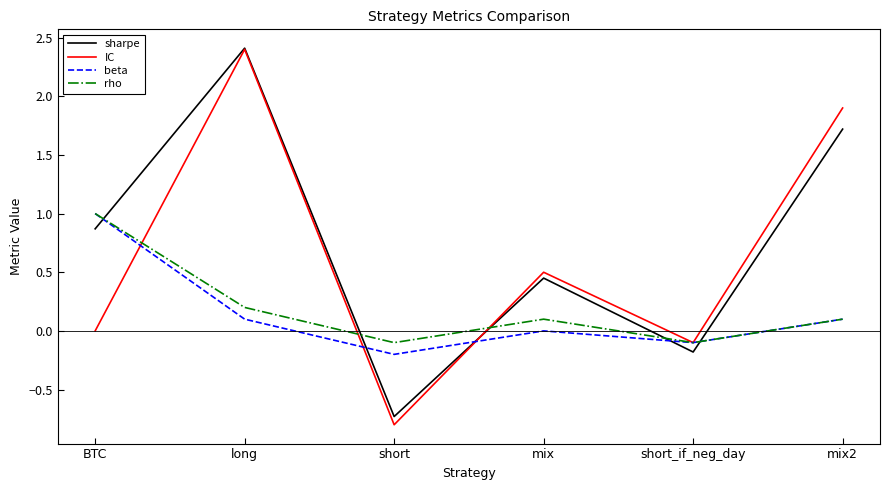

Is it true that sharpe equals -0.0 at short_if_neg_day?

False